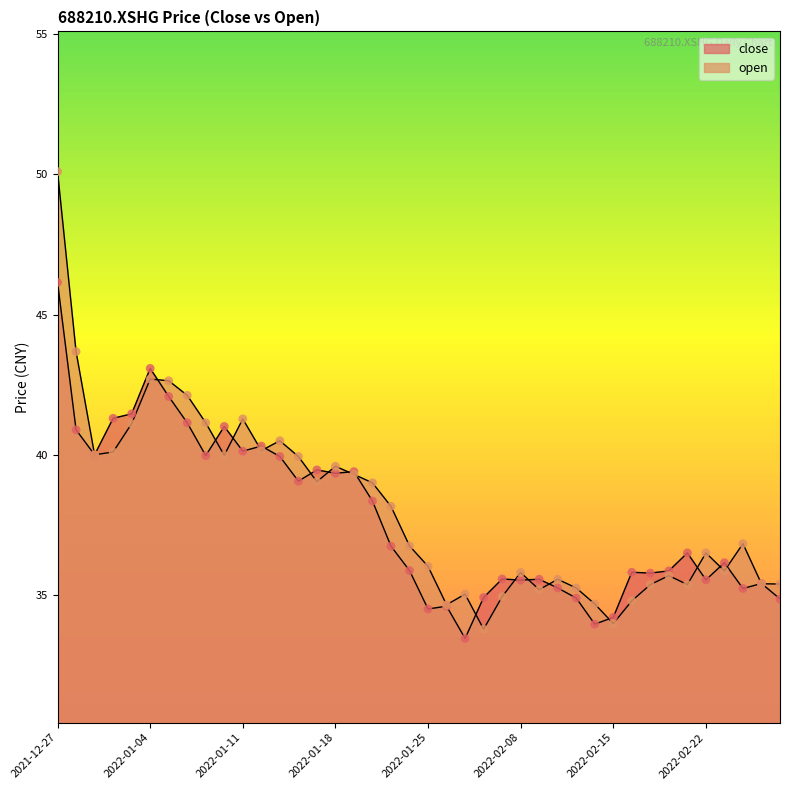

Which series has the largest total across all categories?

open